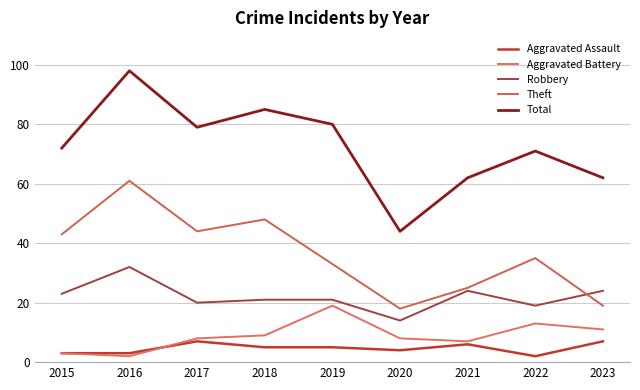

Where does the Theft series first go above 35?

2015